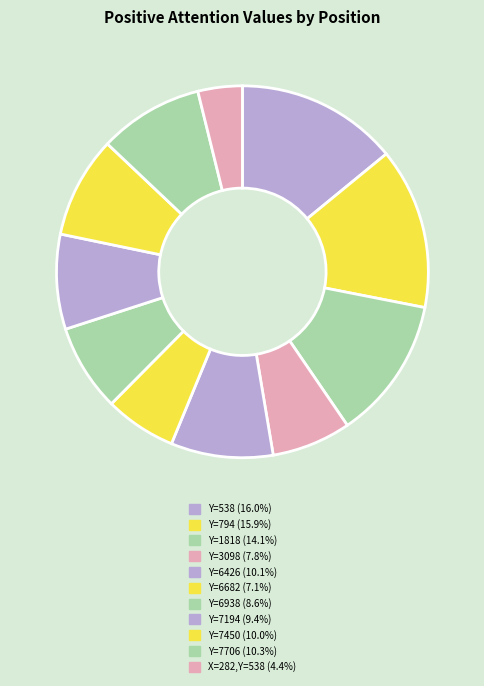

To the nearest percent, what is the difference between the largest and smallest slice percentages?

10%